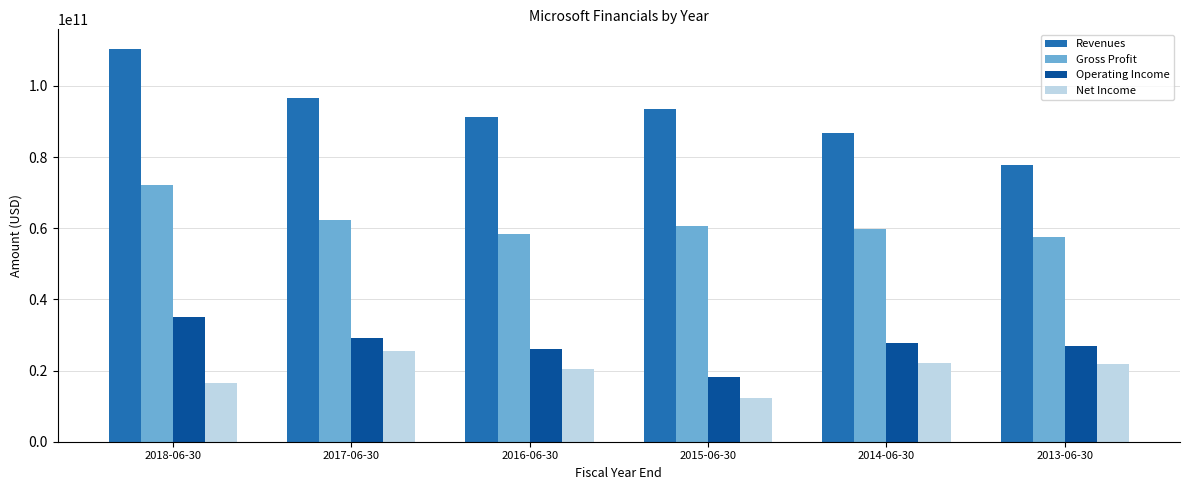

What is the spread (max minus min) of values at 2018-06-30?

93789000000